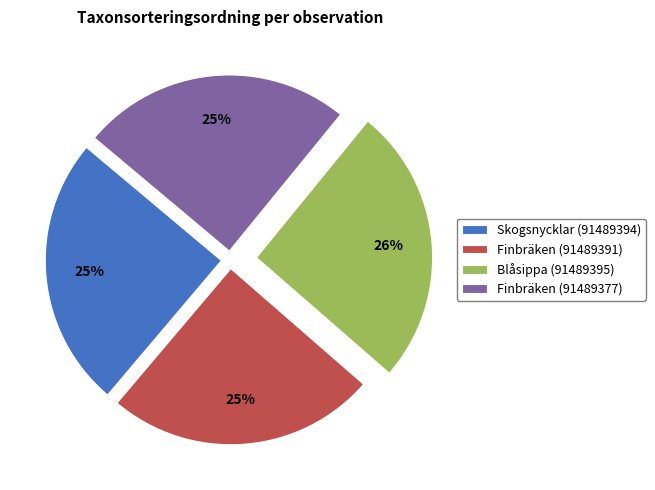

To the nearest percent, what percentage of the pie is Finbräken (91489377)?

25%